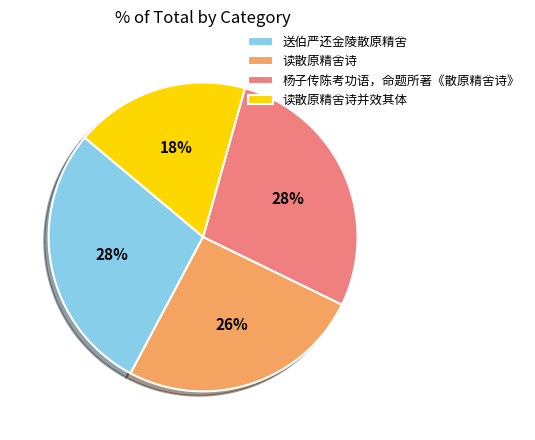

What percentage is the 读散原精舍诗 slice, to the nearest percent?

26%